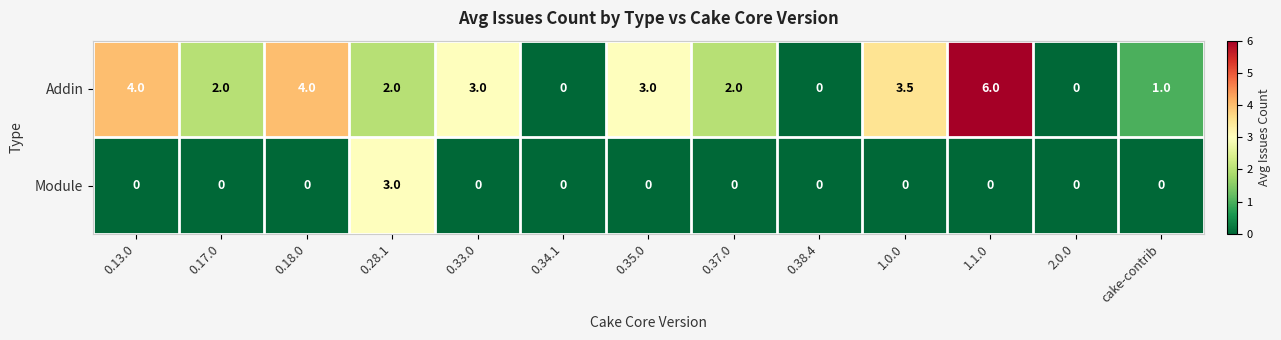

The Addin series shows 2.0 at 0.17.0. True or false?

True